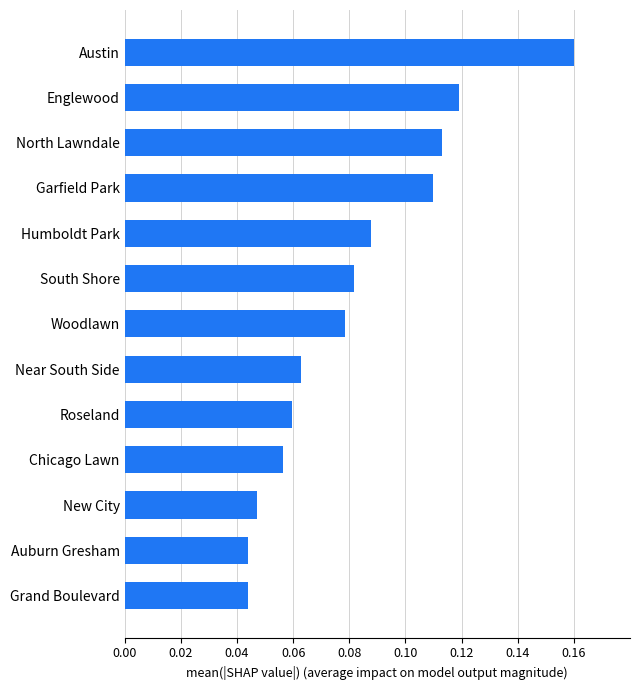

Which has a higher value, South Shore or Garfield Park?

Garfield Park